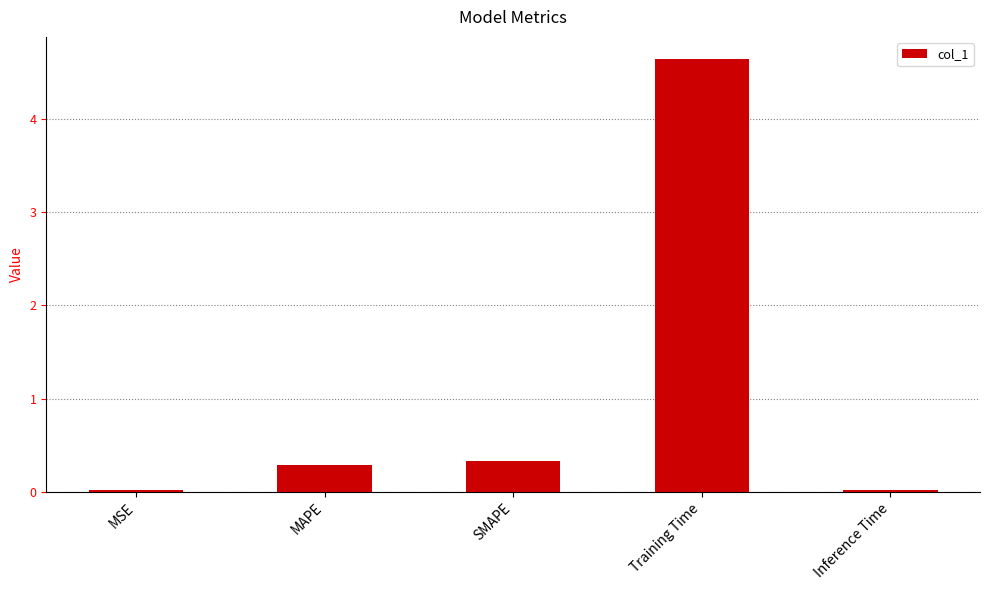

What is the value of the 2nd bar from the left?

0.3